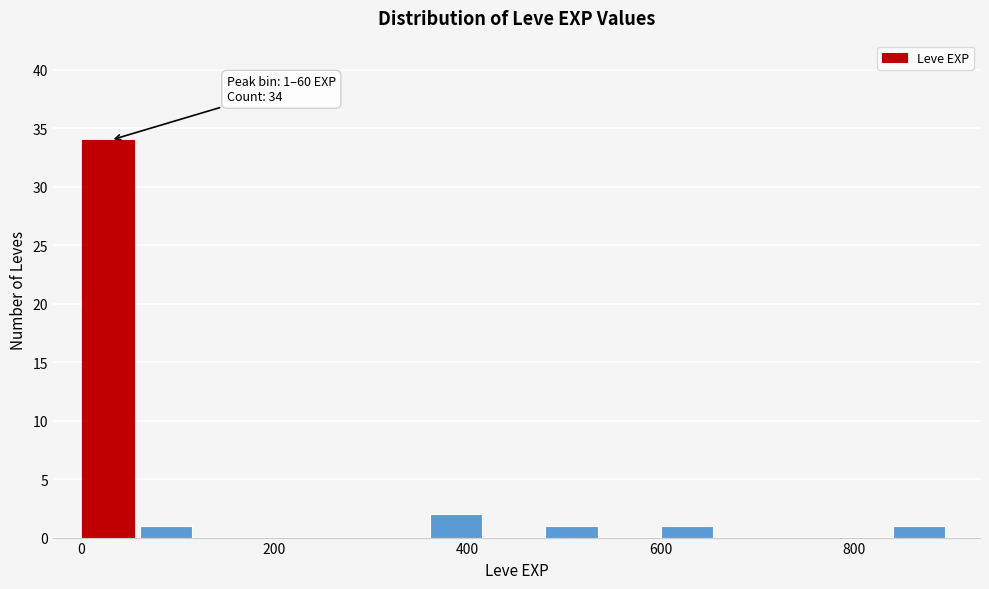

Read against the x-axis, roughly where is the centre of the tallest bar?

20